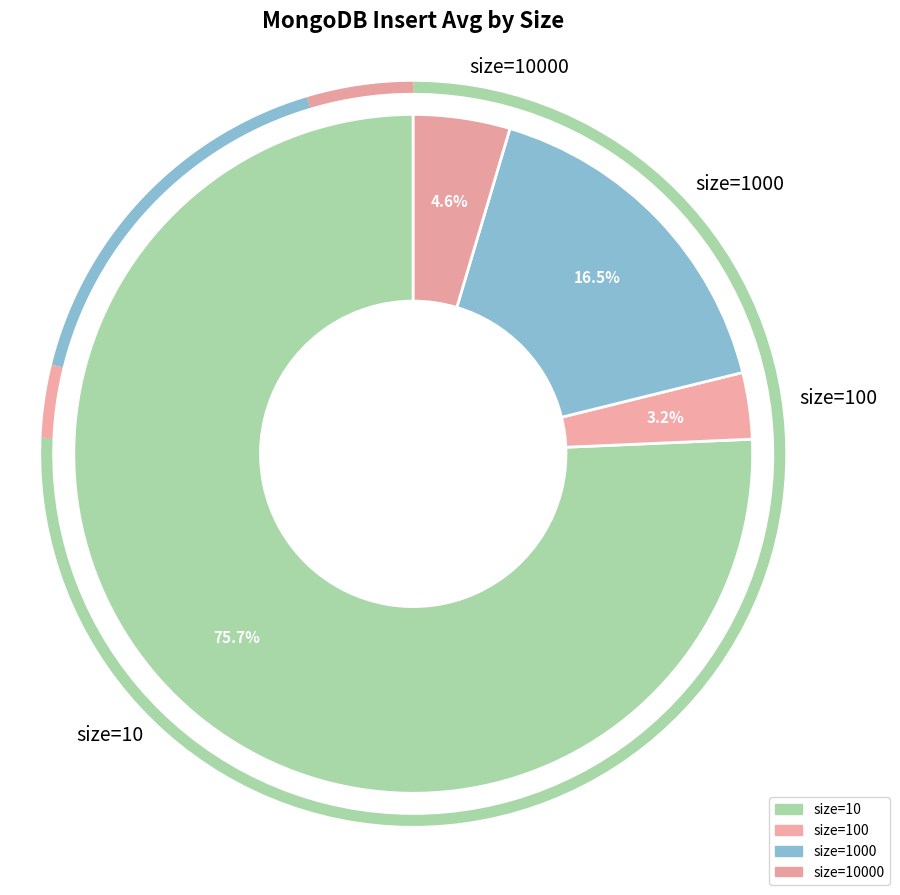

Does 10000 represent more than half of the total?

No